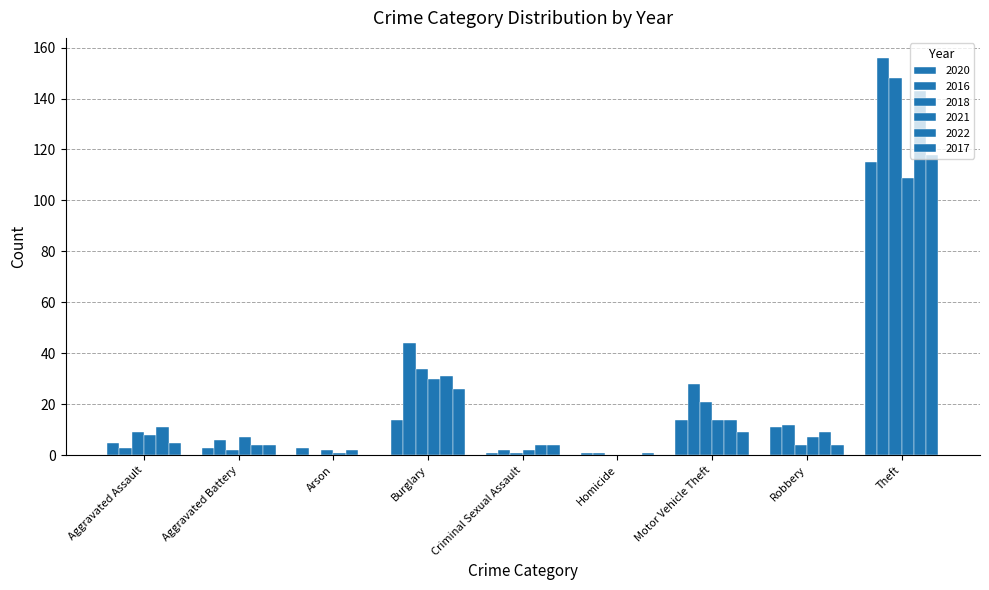

What is the difference between the maximum and second lowest values in the 2021 series?

108